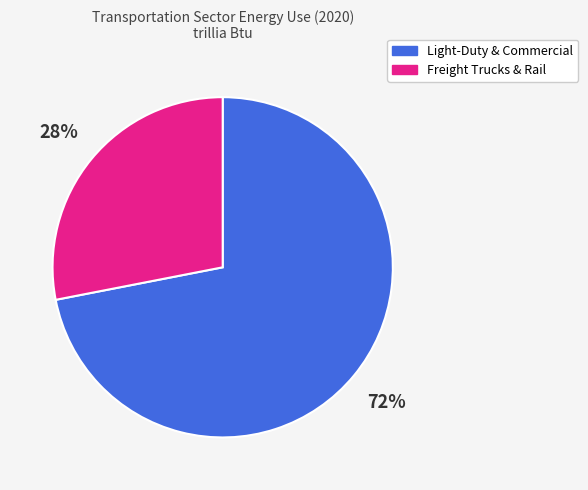

To the nearest percent, what is the difference between the largest and smallest slice percentages?

44%